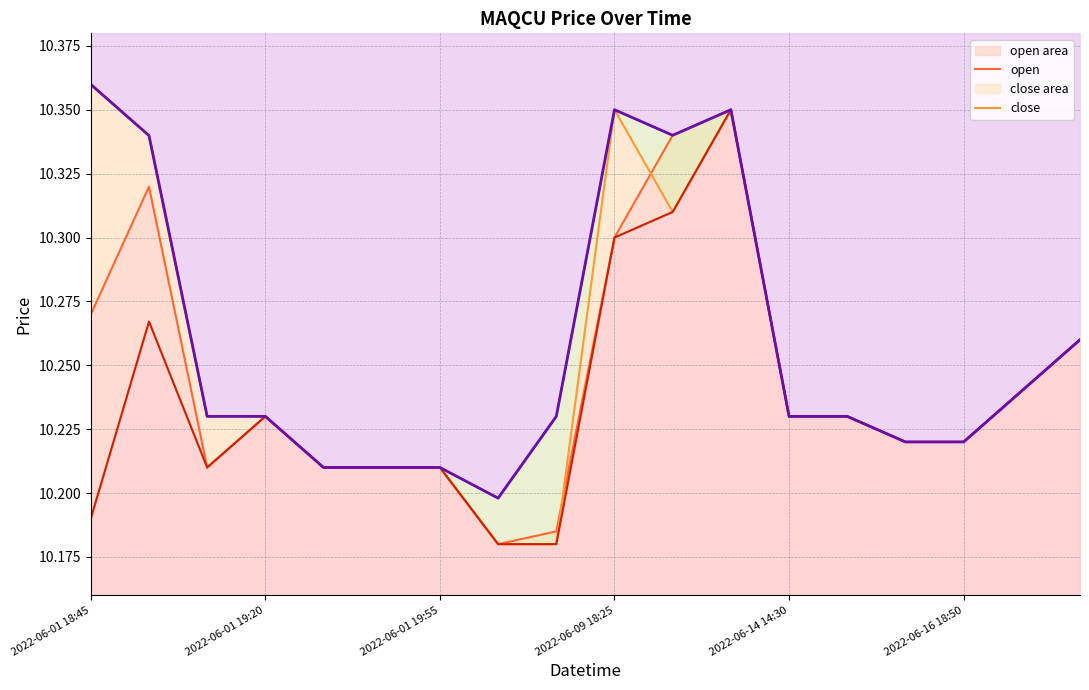

How many categories are shown in the chart?

18